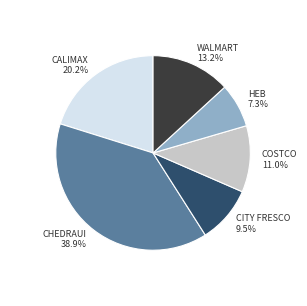

Does COSTCO account for over 50% of the chart?

No